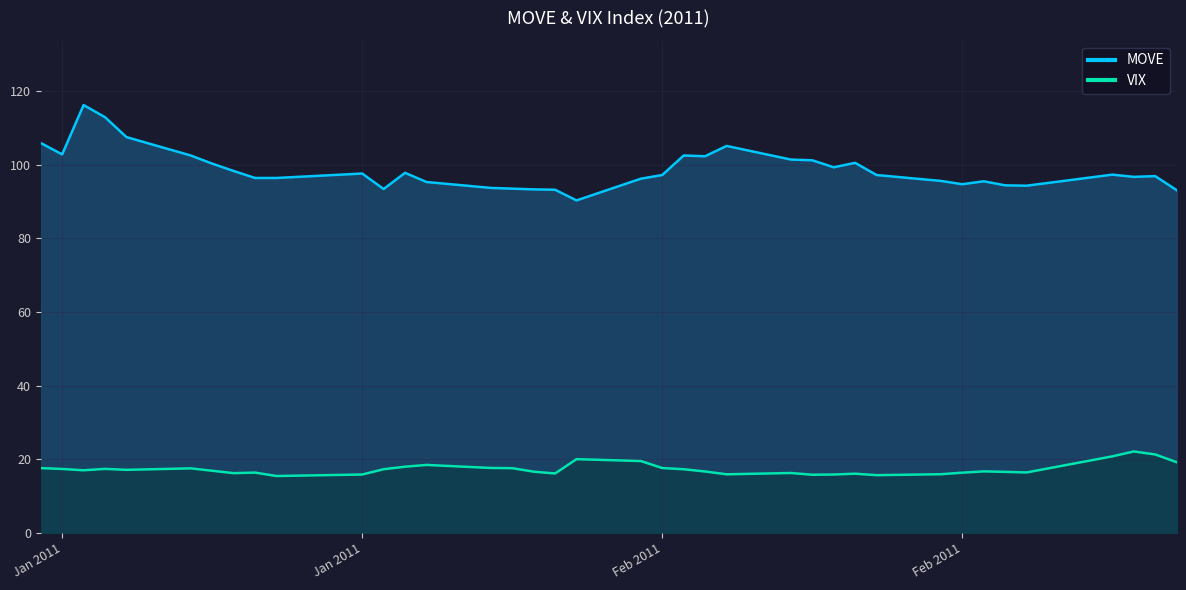

The value of VIX at 28-01-2011 is 4.6. True or false?

False